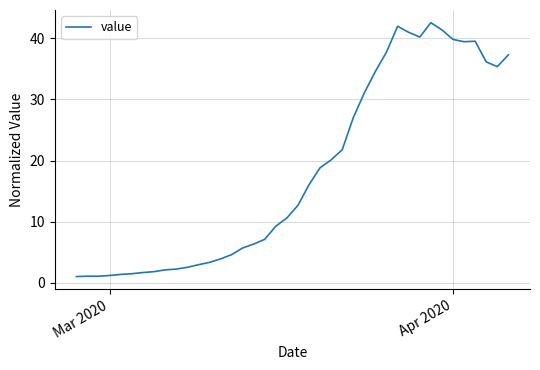

What is the difference between the maximum and minimum values?

41.6